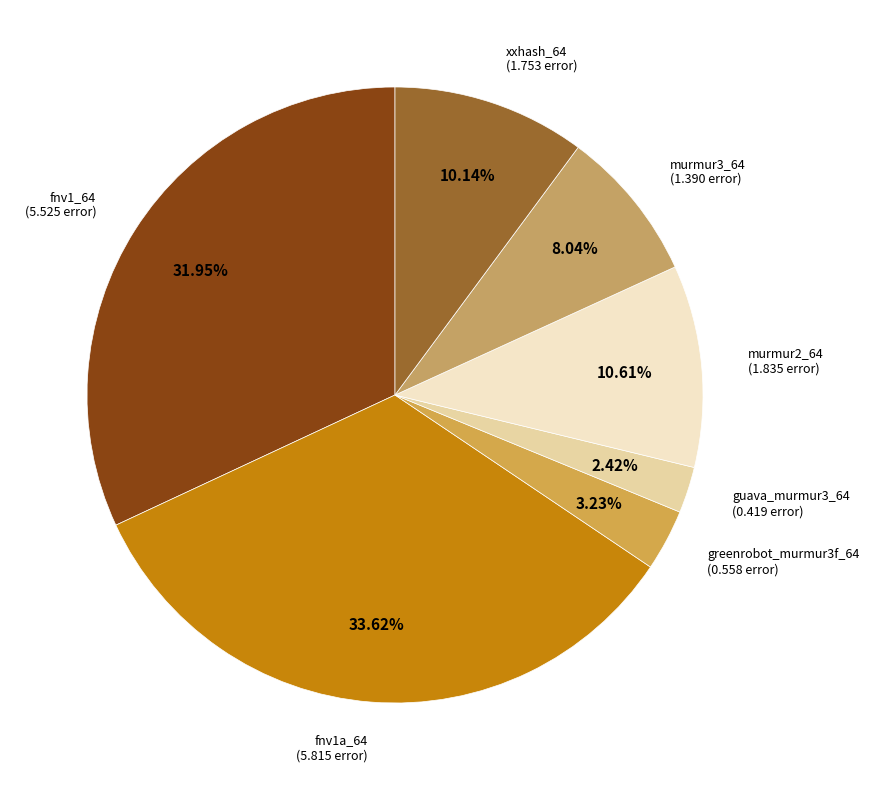

To the nearest percent, what percentage of the pie is fnv1_64?

32%